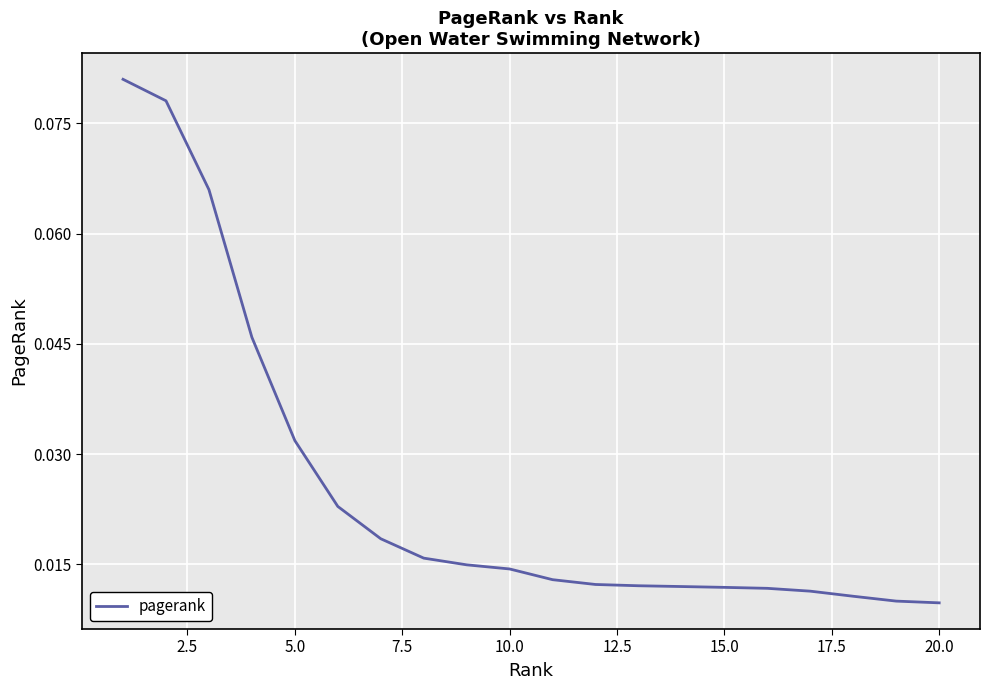

How many lines are shown in the chart?

1